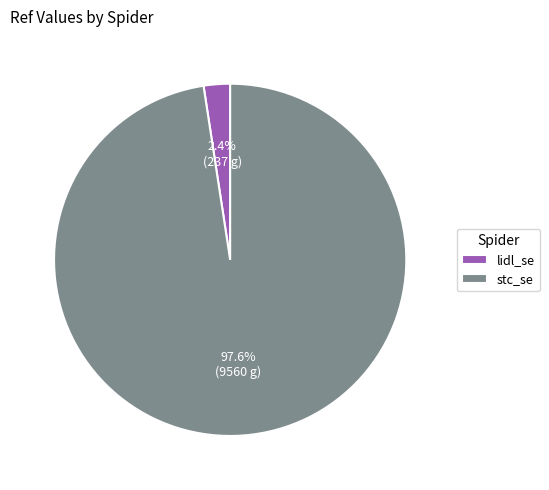

Count the number of slices in the pie.

2